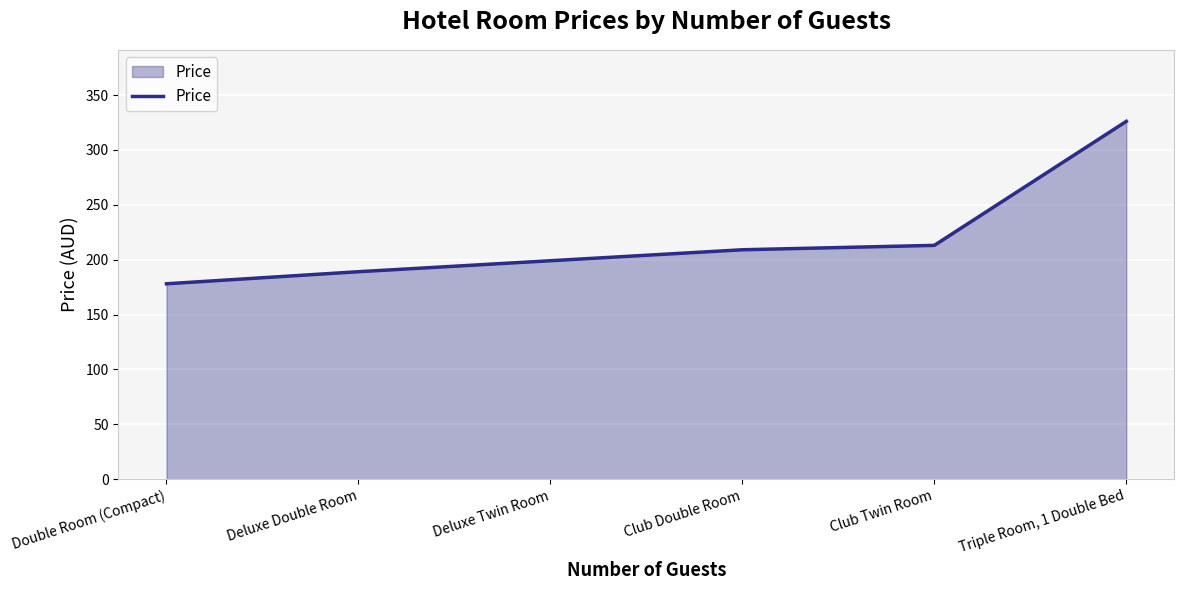

What is the difference between the values at Club Double Room and Club Twin Room?

4